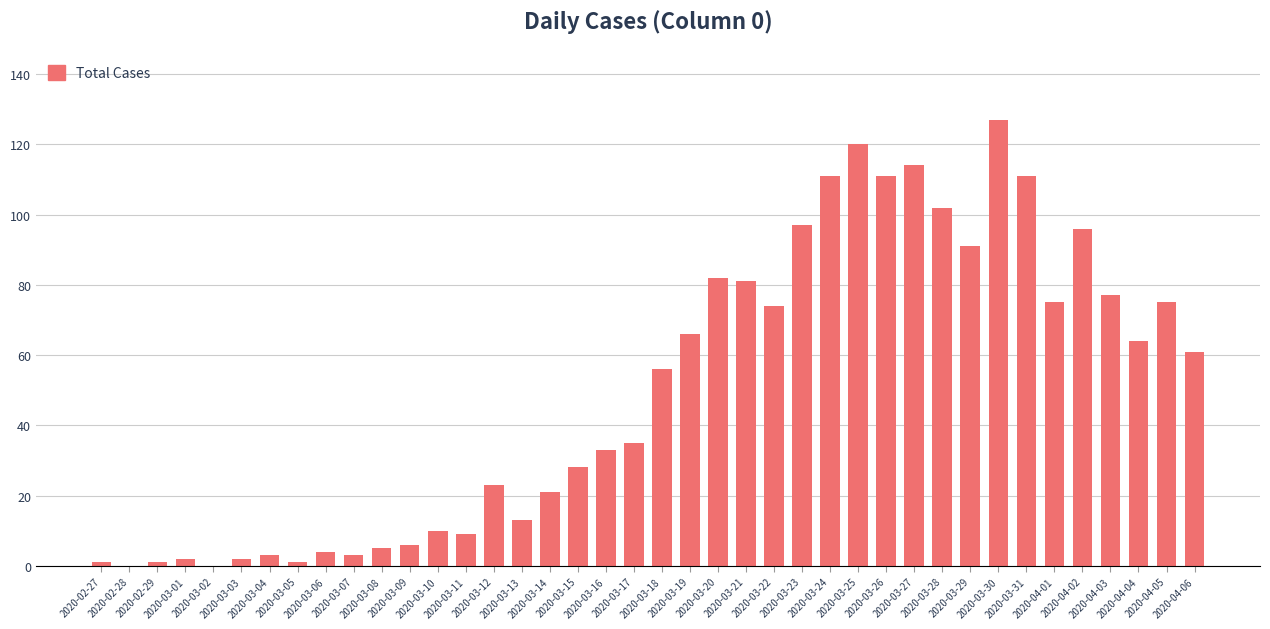

The chart shows a value of 97 at 2020-03-23. True or false?

True